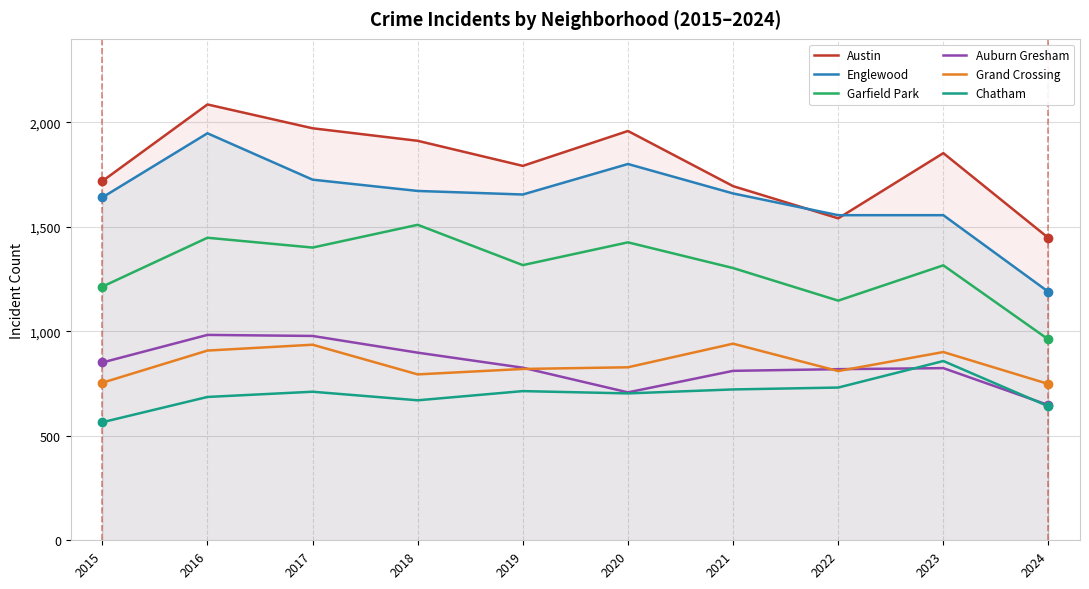

What is the lowest value of the Auburn Gresham series?

647